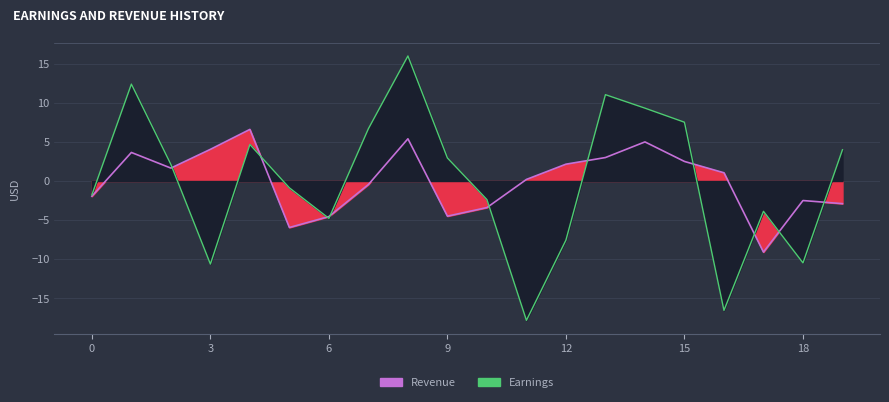

What is the difference between the highest and lowest values at 16?

17.6